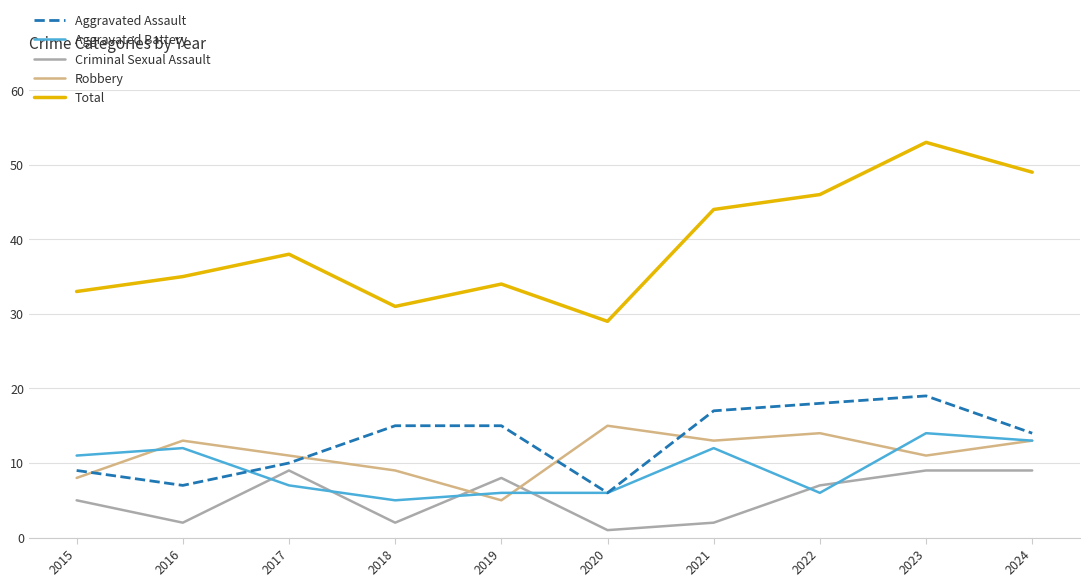

What is the approximate value of Aggravated Battery at 2017?

7